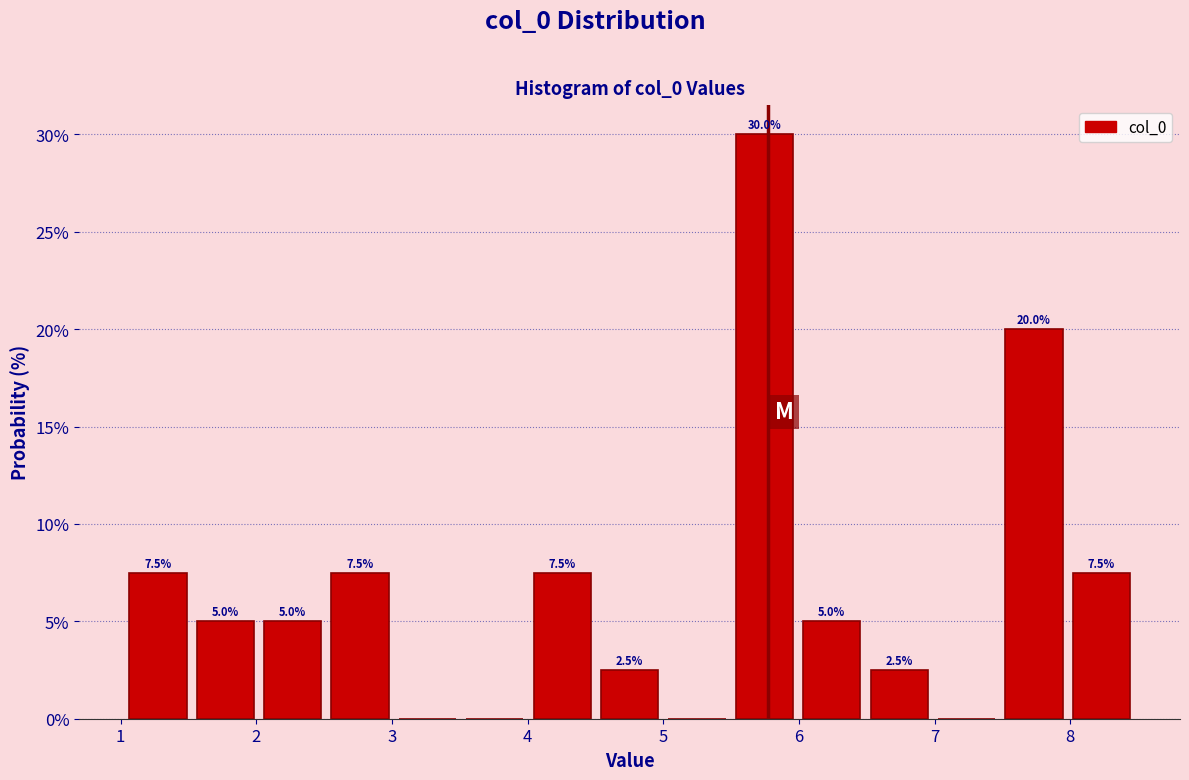

Which range on the x-axis has the tallest bar?

5.5 to 6.0